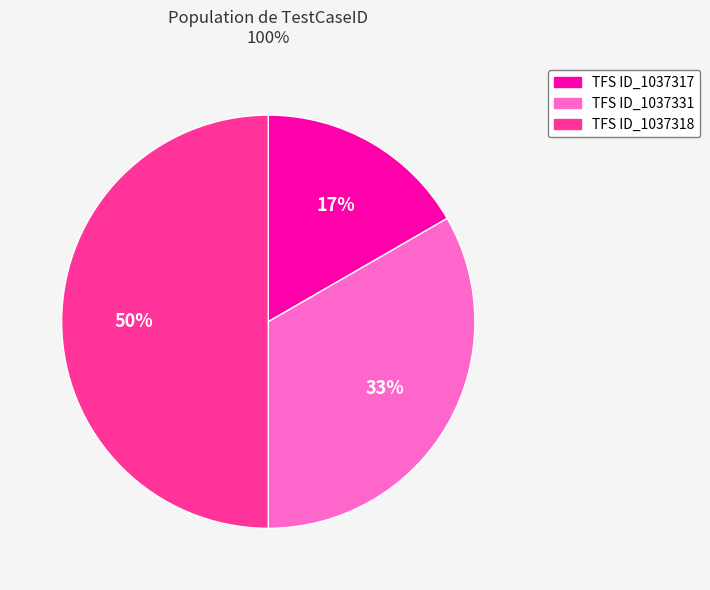

Between TFS ID_1037317 and TFS ID_1037318, which is larger?

TFS ID_1037318